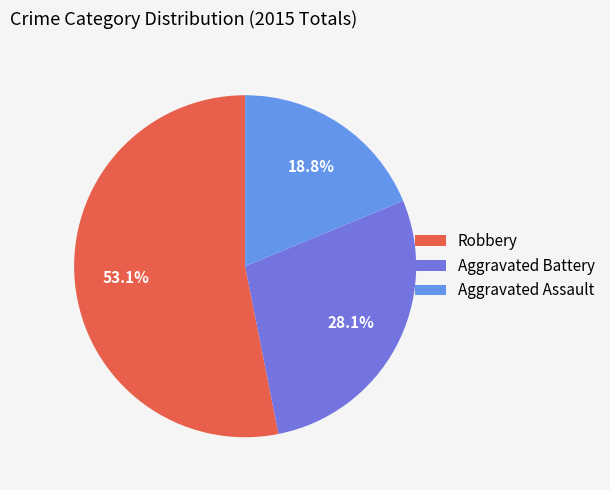

Is there any slice that represents more than half of the pie?

Yes